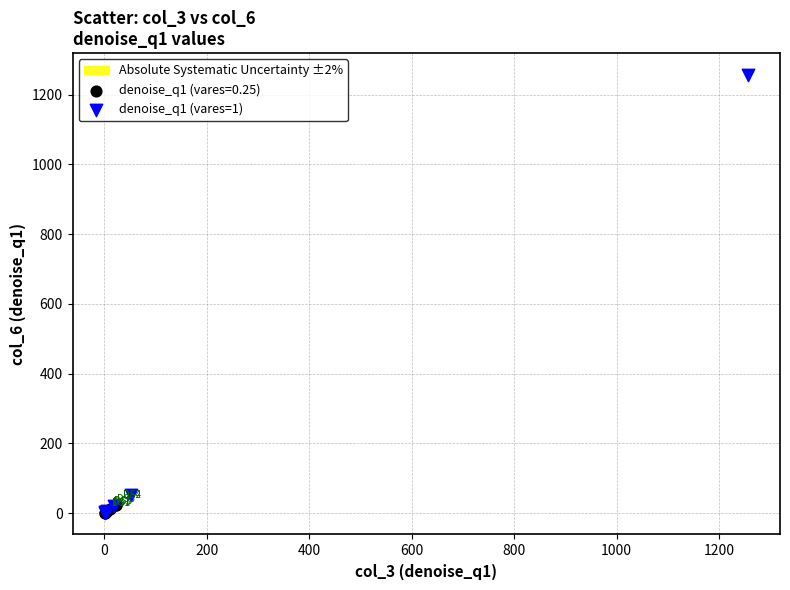

Which series has the largest Y range (max minus min)?

denoise_q1 (vares=1)